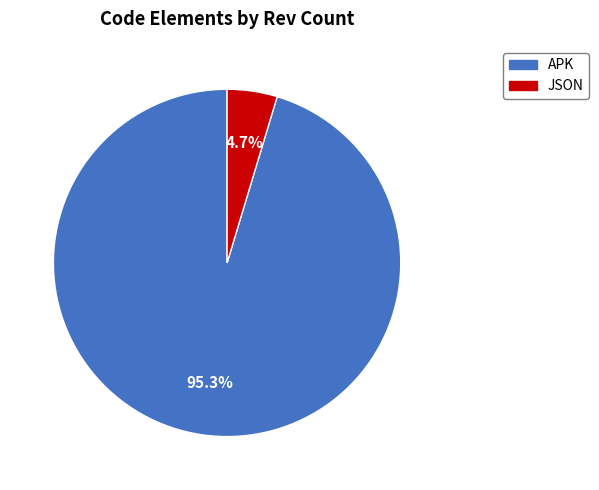

Between JSON and APK, which is larger?

APK